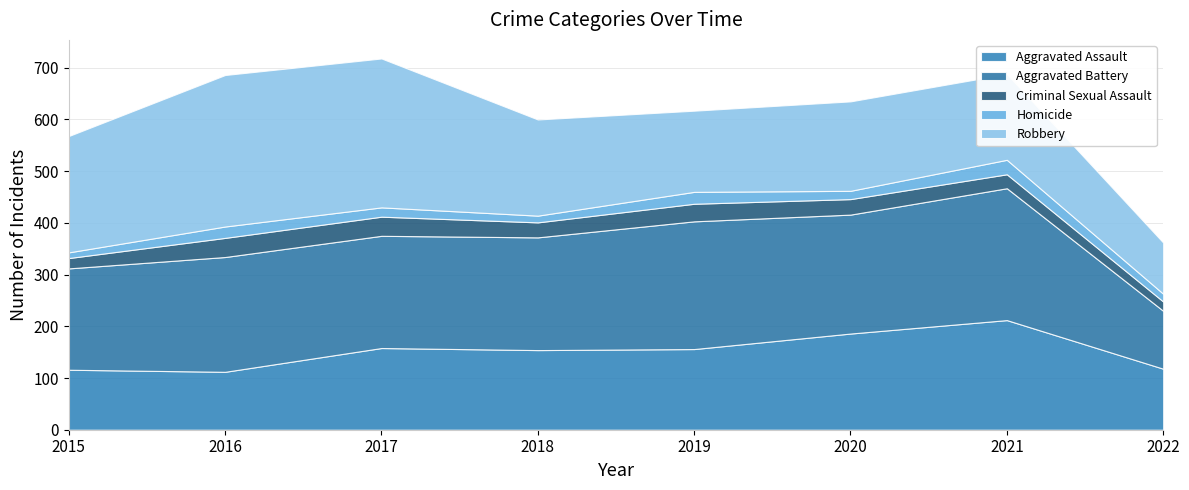

The Criminal Sexual Assault series shows 30 at 2015. True or false?

False